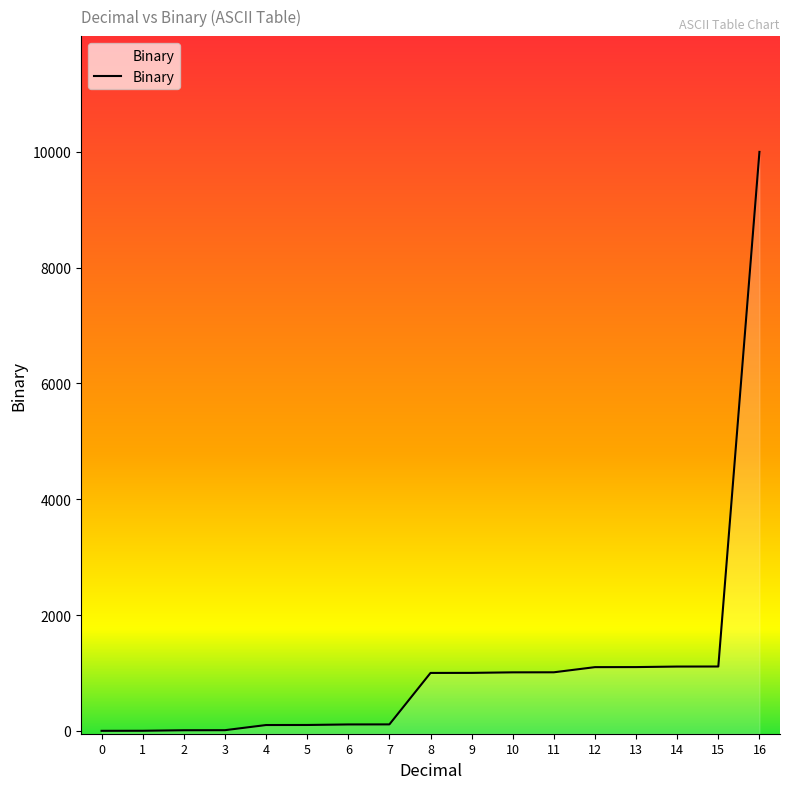

List the labels in order of value, smallest first.

0, 1, 2, 3, 4, 5, 6, 7, 8, 9, 10, 11, 12, 13, 14, 15, 16